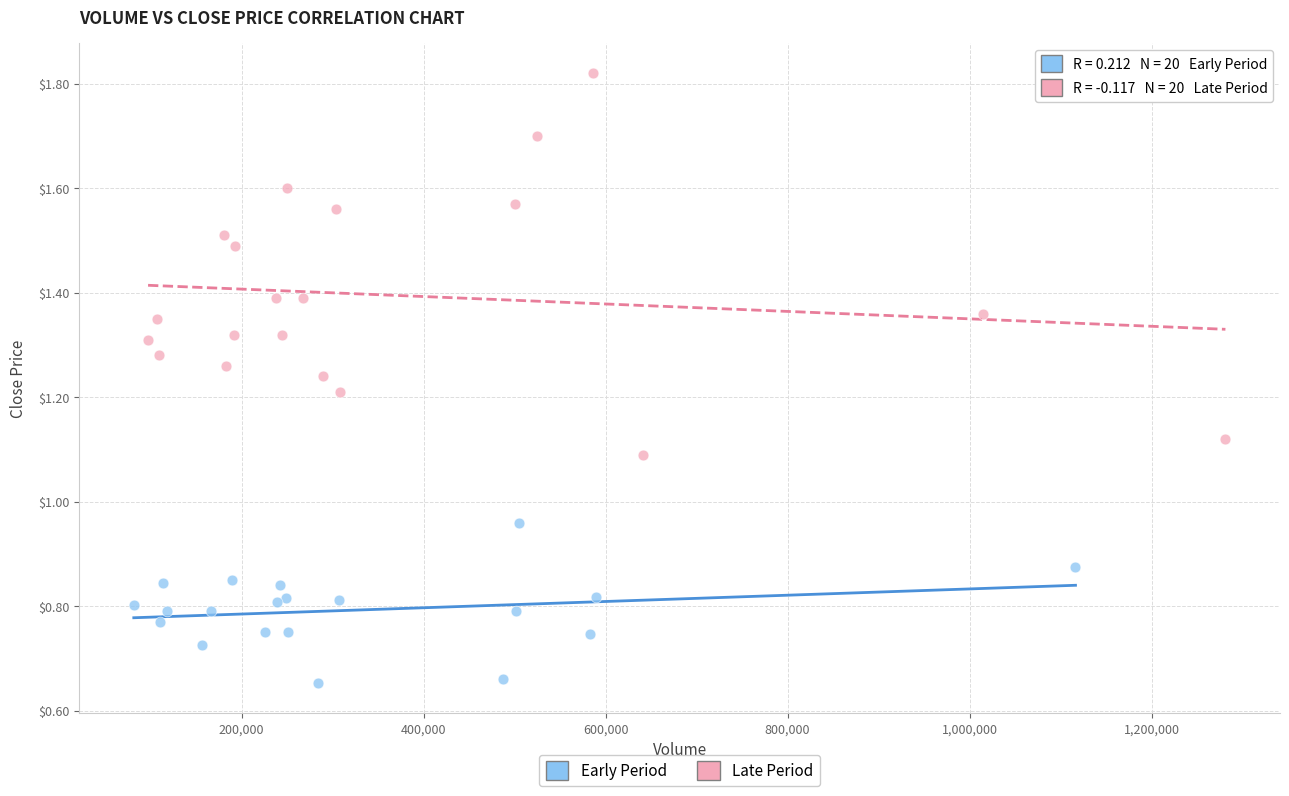

What are all the series names shown in the legend?

Early Period, Late Period